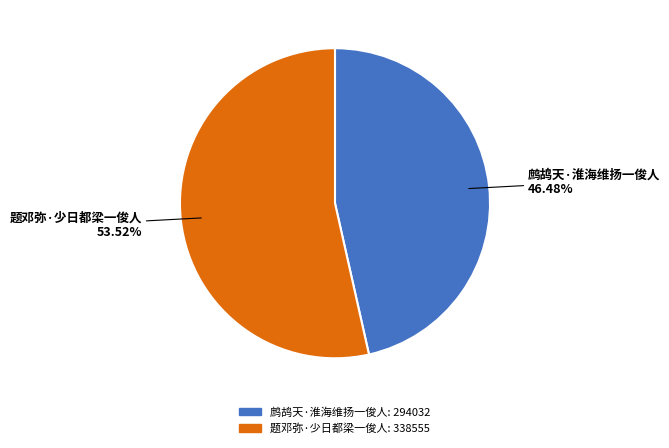

How many slices are in this pie chart?

2